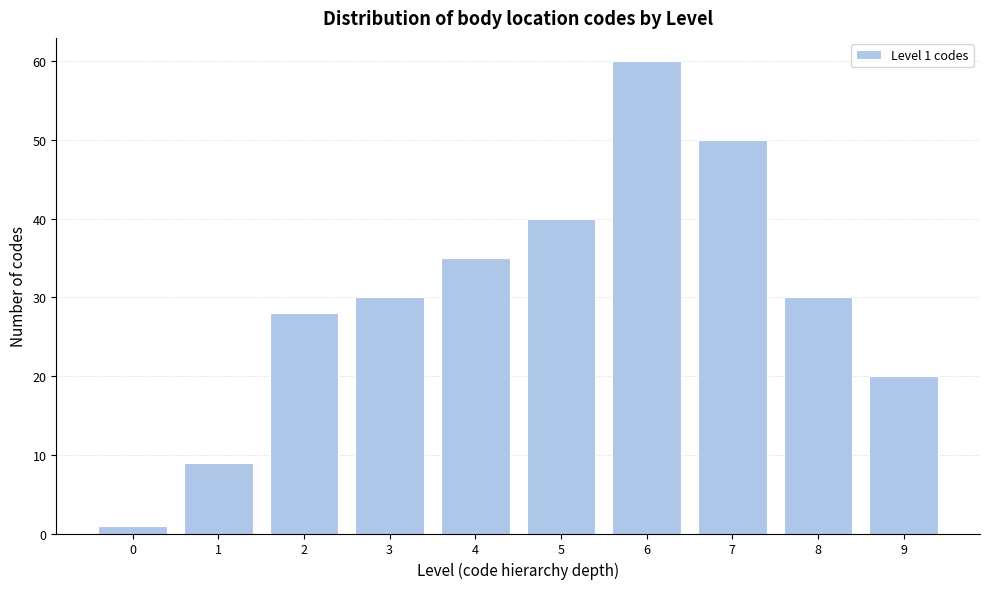

Reading left to right, extract all data points from this chart.

0=1	1=9	2=28	3=30	4=35	5=40	6=60	7=50	8=30	9=20